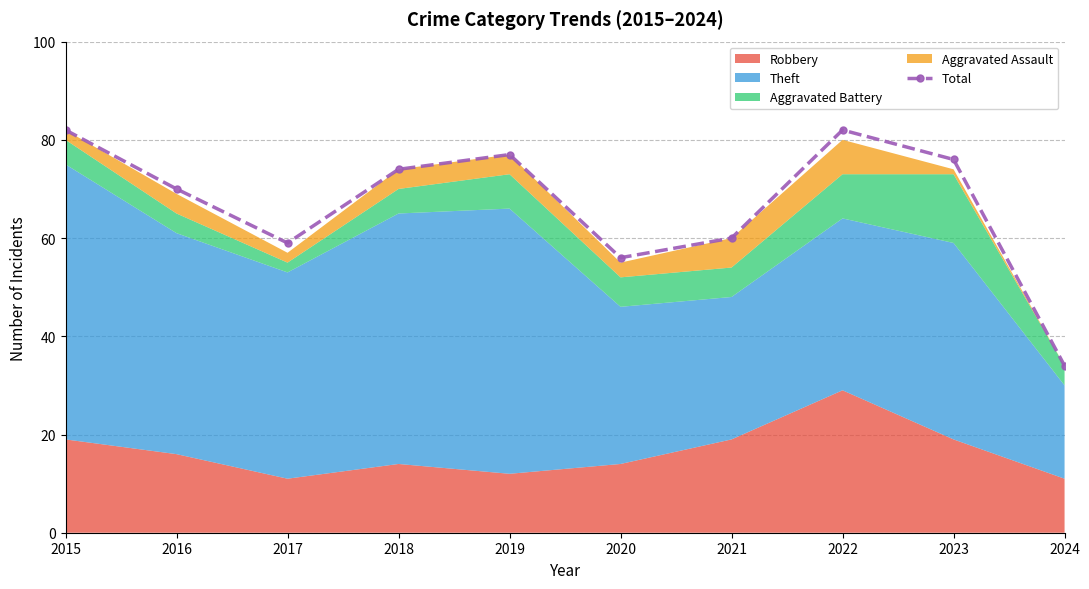

How many lines are shown in the chart?

1